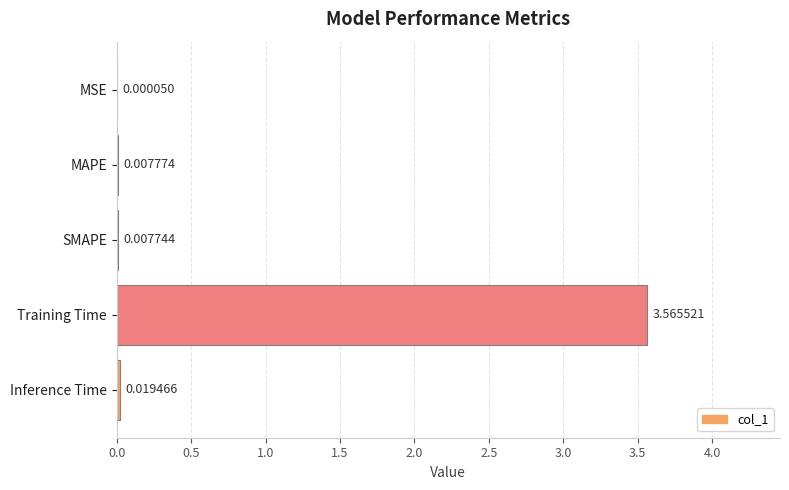

What is the change in value from MSE to Training Time?

+3.6